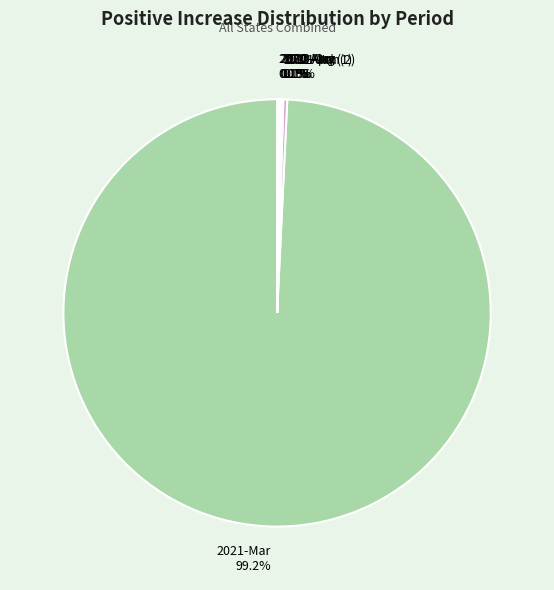

Which slice is the largest?

2021-Mar